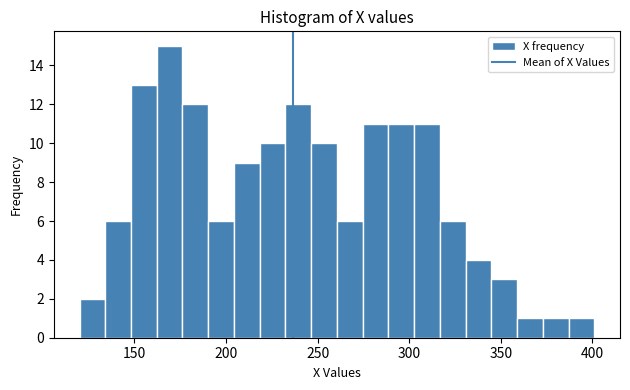

Read against the x-axis, roughly where is the centre of the tallest bar?

170